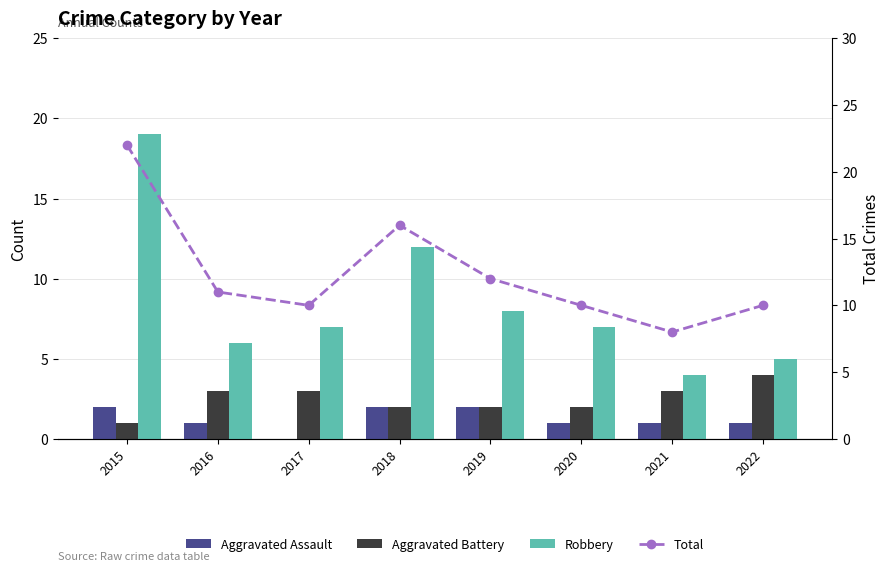

How many data points does each series have?

8